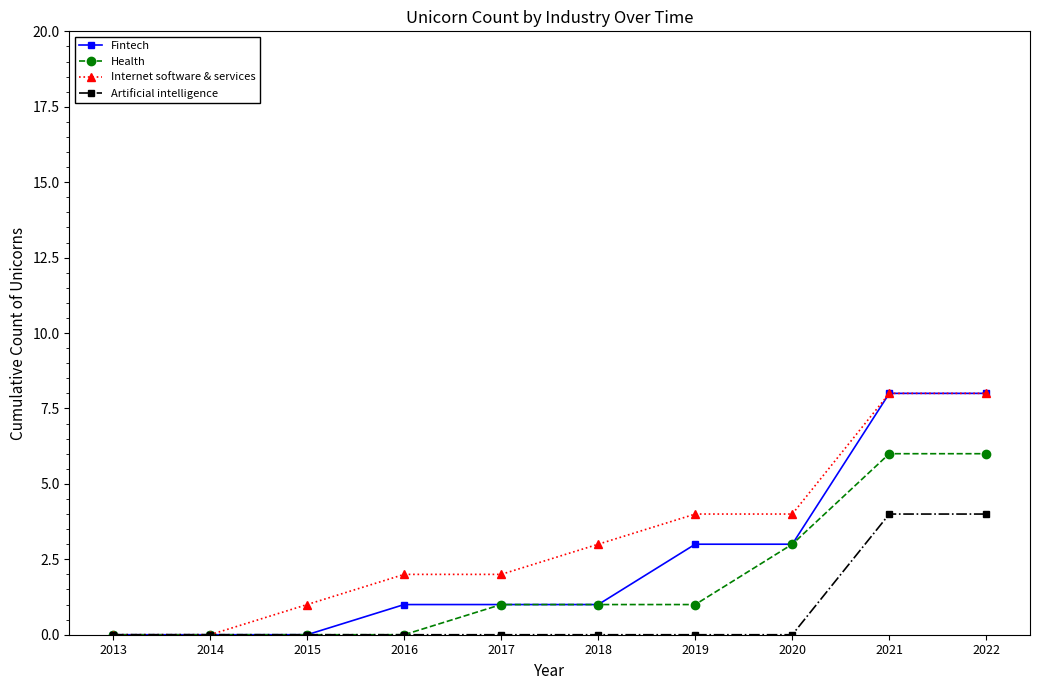

True or false: Fintech has a value of 12 at 2021.

False